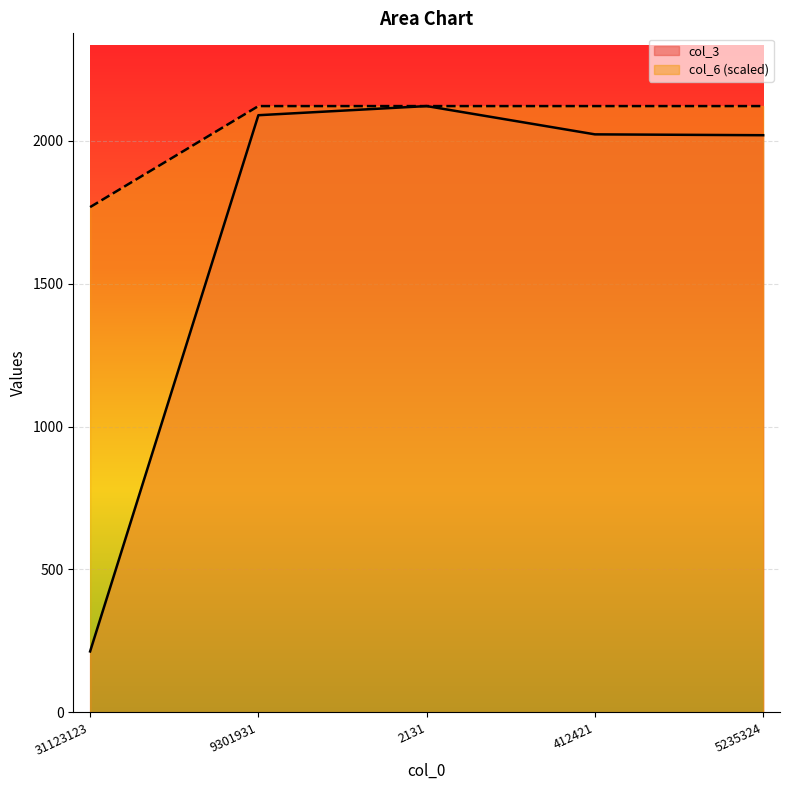

Reading right to left, list all the values displayed in this chart.

col_3: 2020.0	2023.0	2122.0	2090.0	213.0
col_6: 2122.0	2122.0	2122.0	2122.0	1768.3